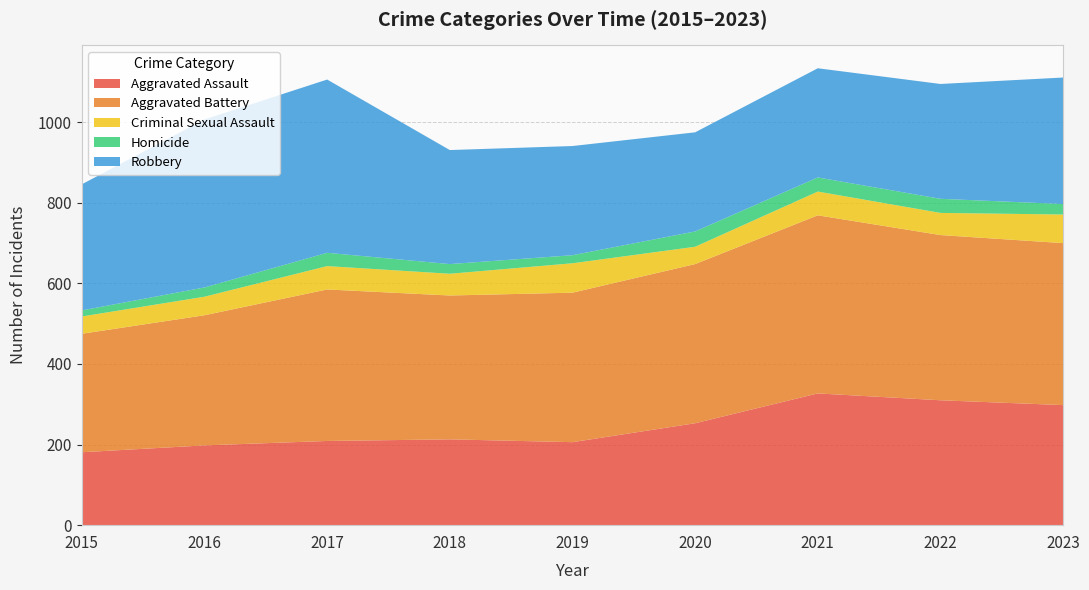

Reading left to right, list all the values displayed in this chart.

Aggravated Assault: 181	198	209	213	206	253	327	310	298
Aggravated Battery: 294	323	376	357	371	395	442	410	402
Criminal Sexual Assault: 43	46	58	54	73	43	59	55	71
Homicide: 15	23	33	24	20	38	35	35	26
Robbery: 313	417	430	283	271	246	271	285	314